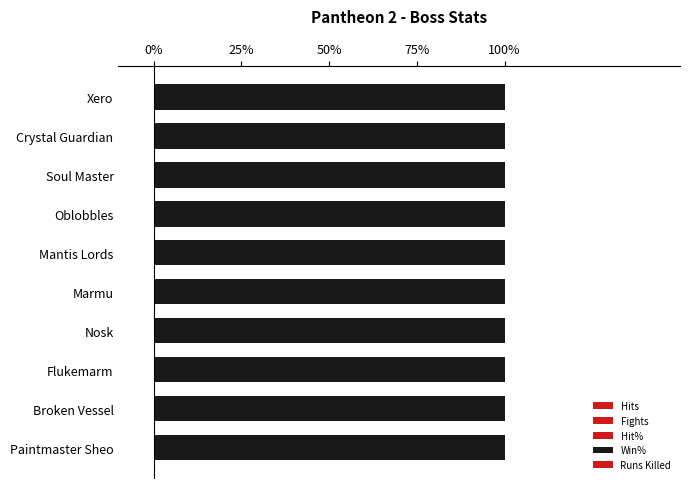

Between Flukemarm and Mantis Lords, which is larger?

Flukemarm